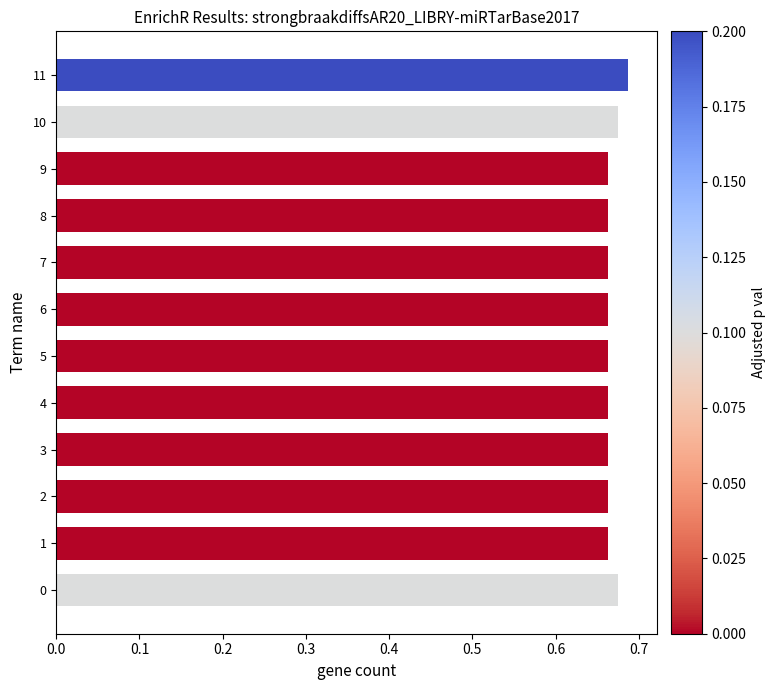

Is it true that the value at 5 is 0.4?

False